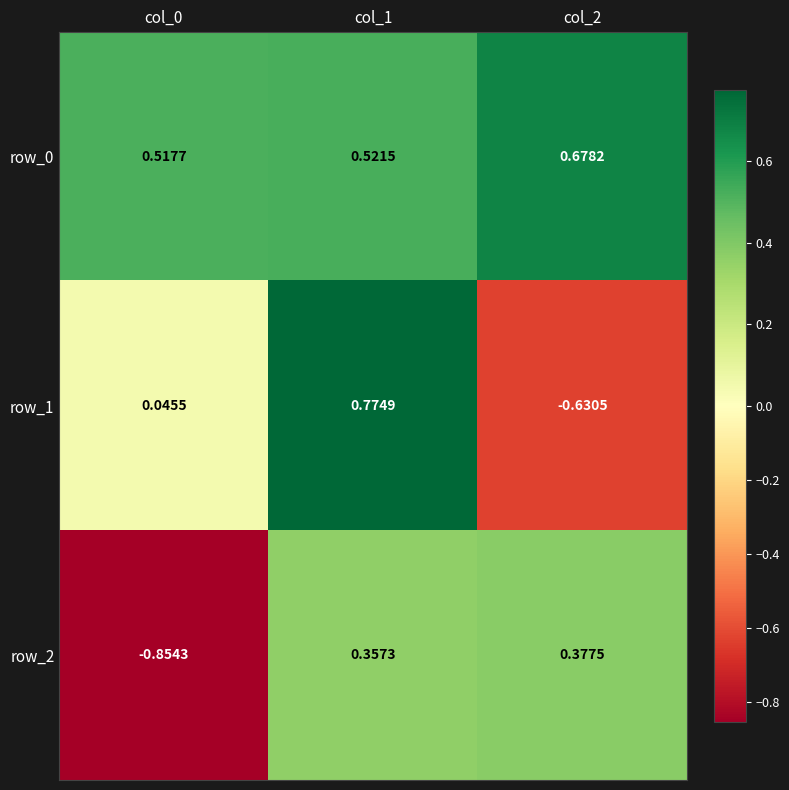

Rank the series by their average value, from highest to lowest.

row_0, row_1, row_2